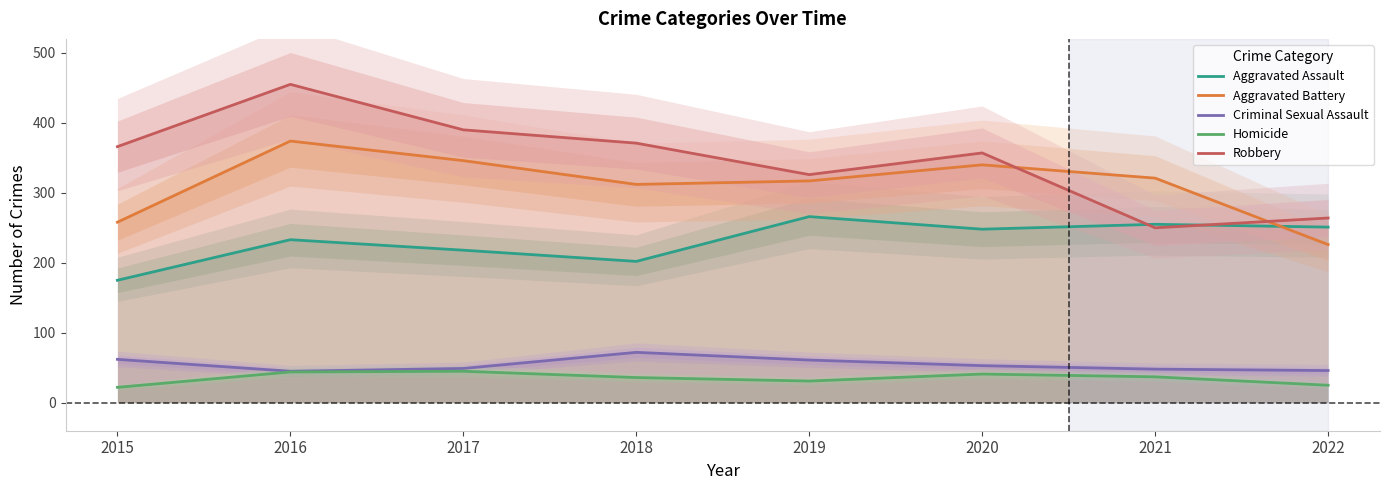

What is the minimum value for Robbery?

250